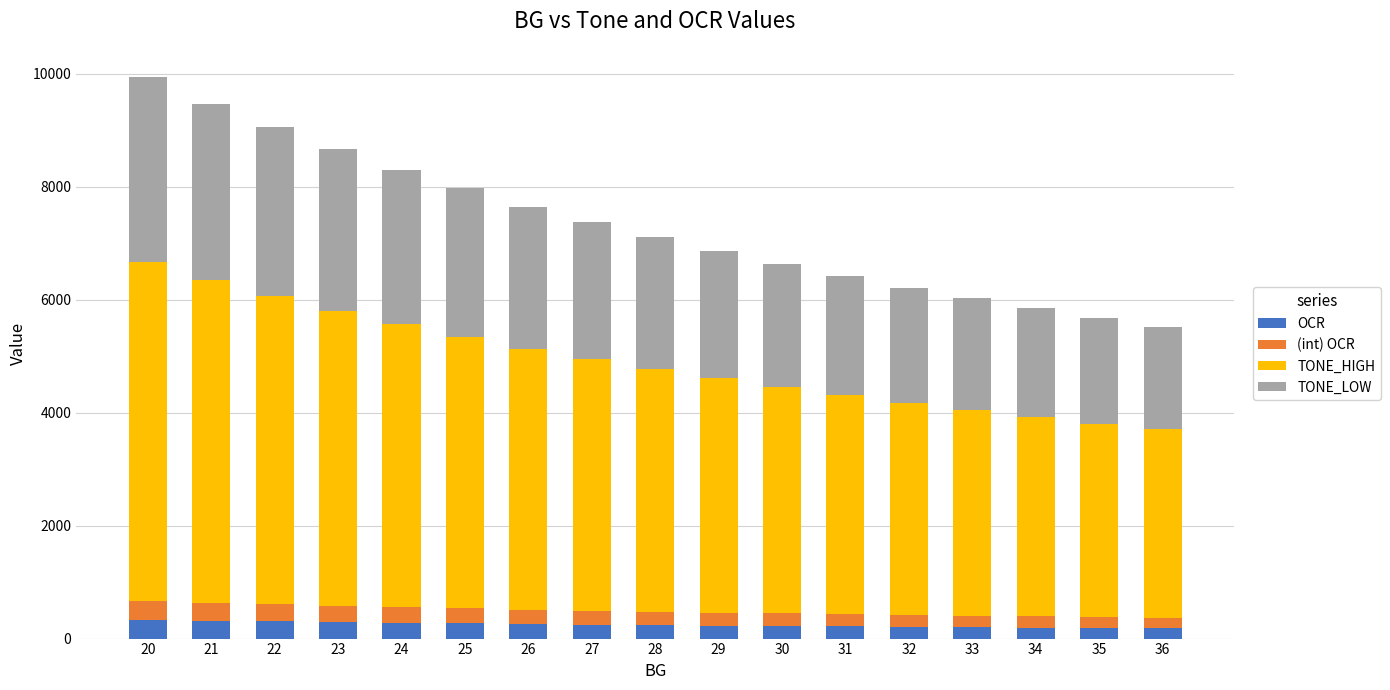

What is the total value across all series at 22?

9046